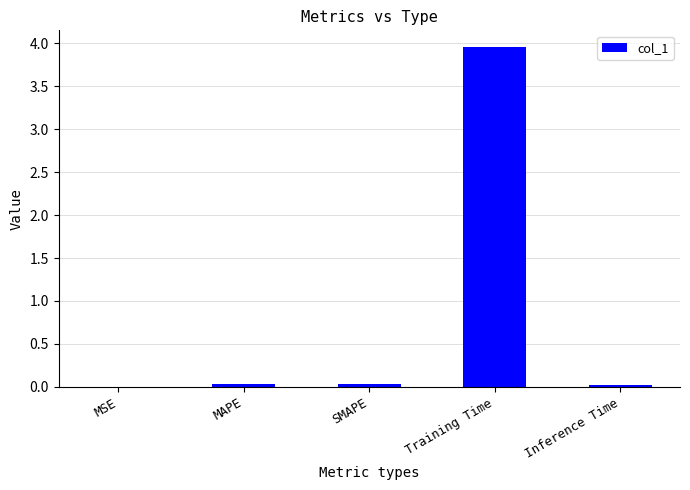

At which category does the chart reach its peak across all series?

Training Time